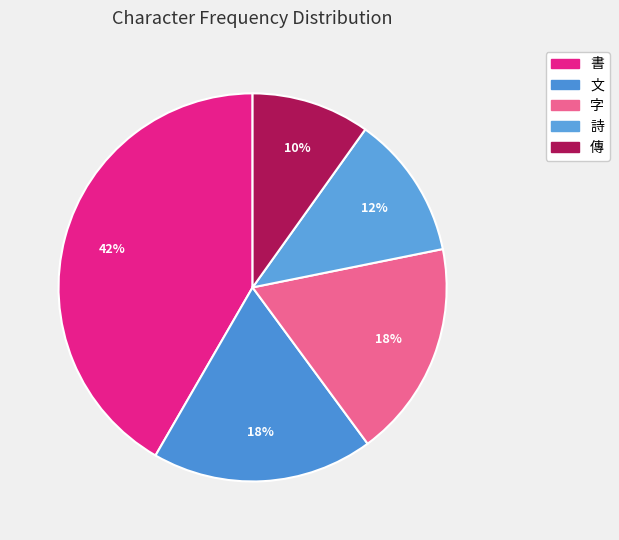

Do 傳 and 書 together represent more than half of the pie?

Yes